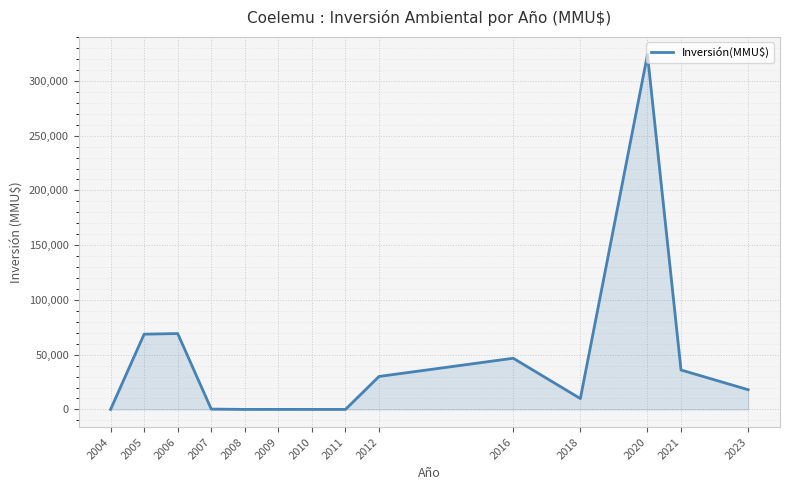

The value at 2021 is 50854. True or false?

False